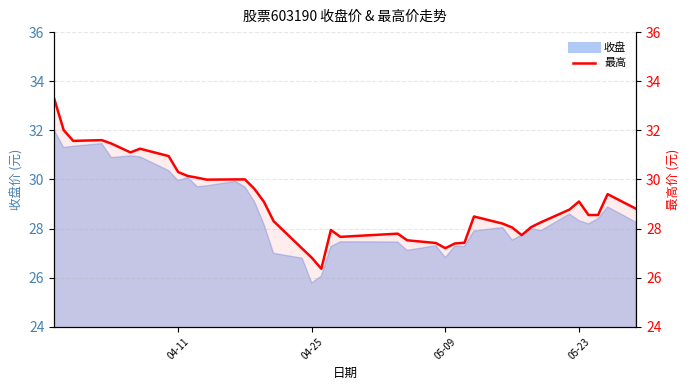

How many interior local peaks (higher than both neighbors) does the data have?

7